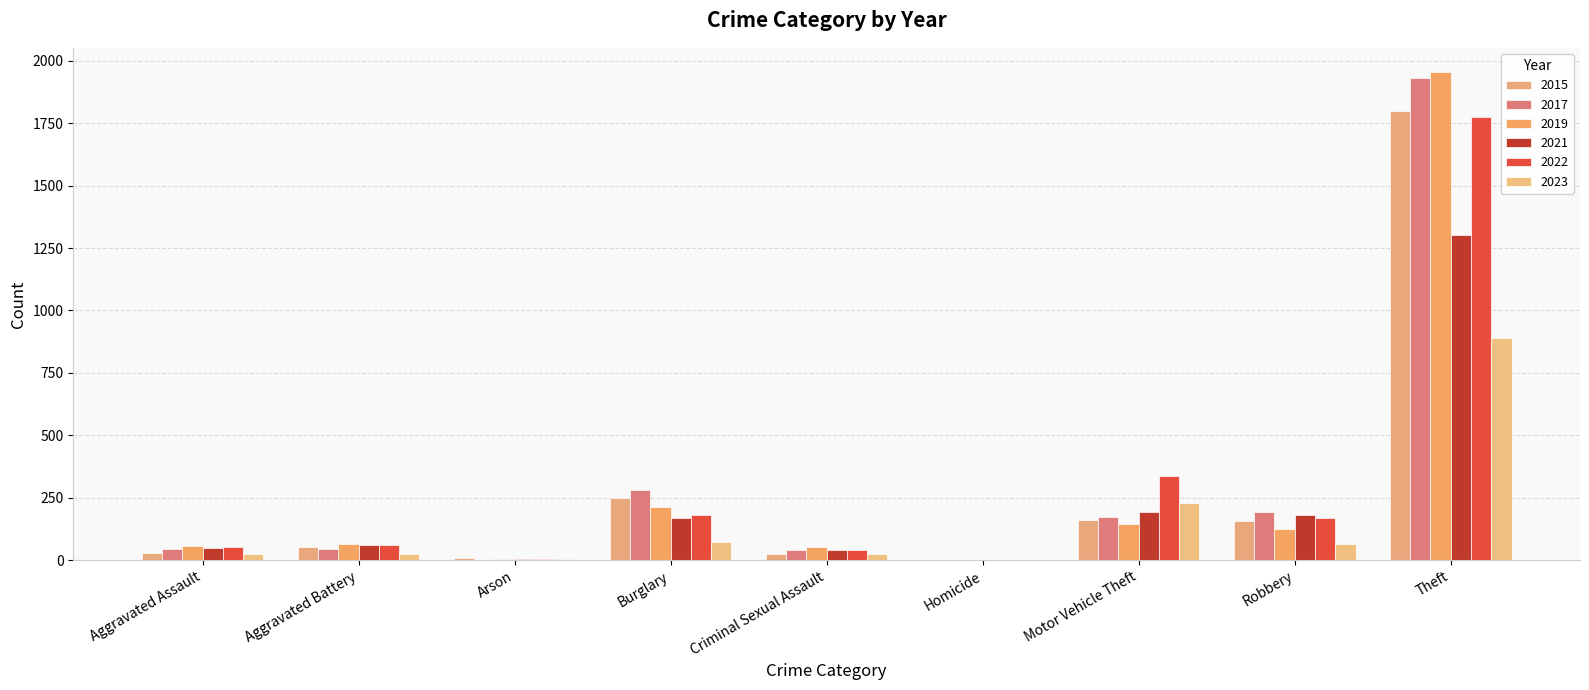

Reading left to right, what are all the values shown in this chart?

2015: 29	53	8	247	26	1	160	155	1799
2017: 43	43	2	280	41	0	173	191	1931
2019: 58	64	6	213	51	2	143	124	1954
2021: 48	61	3	167	41	1	191	182	1303
2022: 54	62	3	180	42	1	338	169	1773
2023: 24	26	3	73	23	1	227	64	890